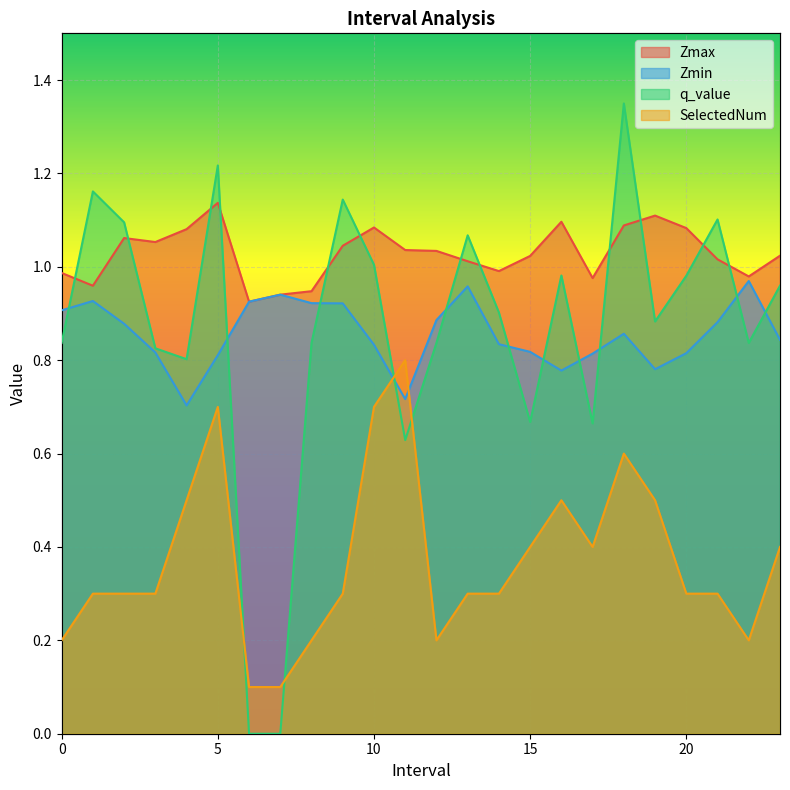

What is the maximum value shown in the chart?

1.3